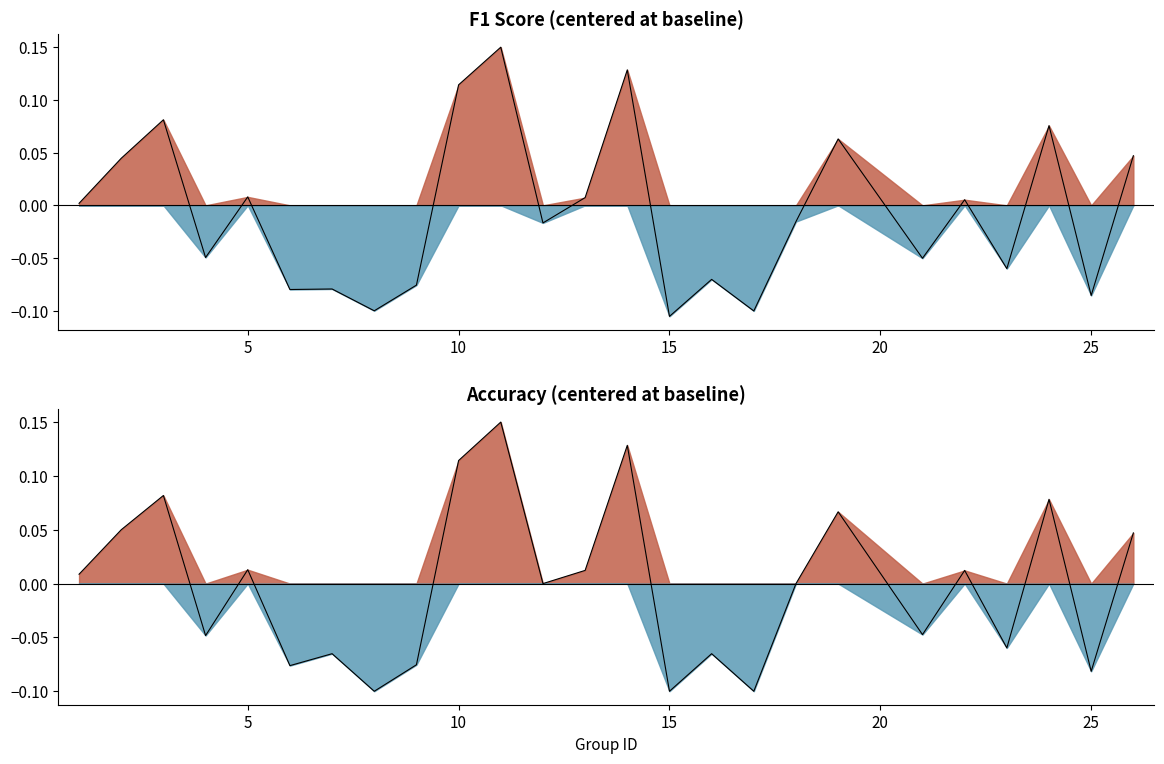

How many times do accuracy and f1 cross each other?

2